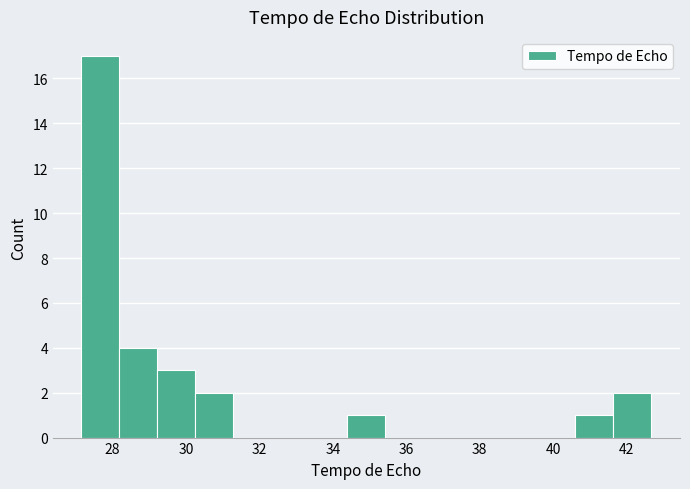

Reading left to right, list every bar in this chart as the range it spans on the x-axis followed by its height. Neither the bar edges nor the heights are printed on the chart, so give them approximately, as read against the axes.

27.2 to 28.2: 17
28.2 to 29.2: 4
29.2 to 30.2: 3
30.2 to 31.2: 2
31.2 to 32.4: 0
32.4 to 33.4: 0
33.4 to 34.4: 0
34.4 to 35.4: 1
35.4 to 36.4: 0
36.4 to 37.6: 0
37.6 to 38.6: 0
38.6 to 39.6: 0
39.6 to 40.6: 0
40.6 to 41.6: 1
41.6 to 42.6: 2